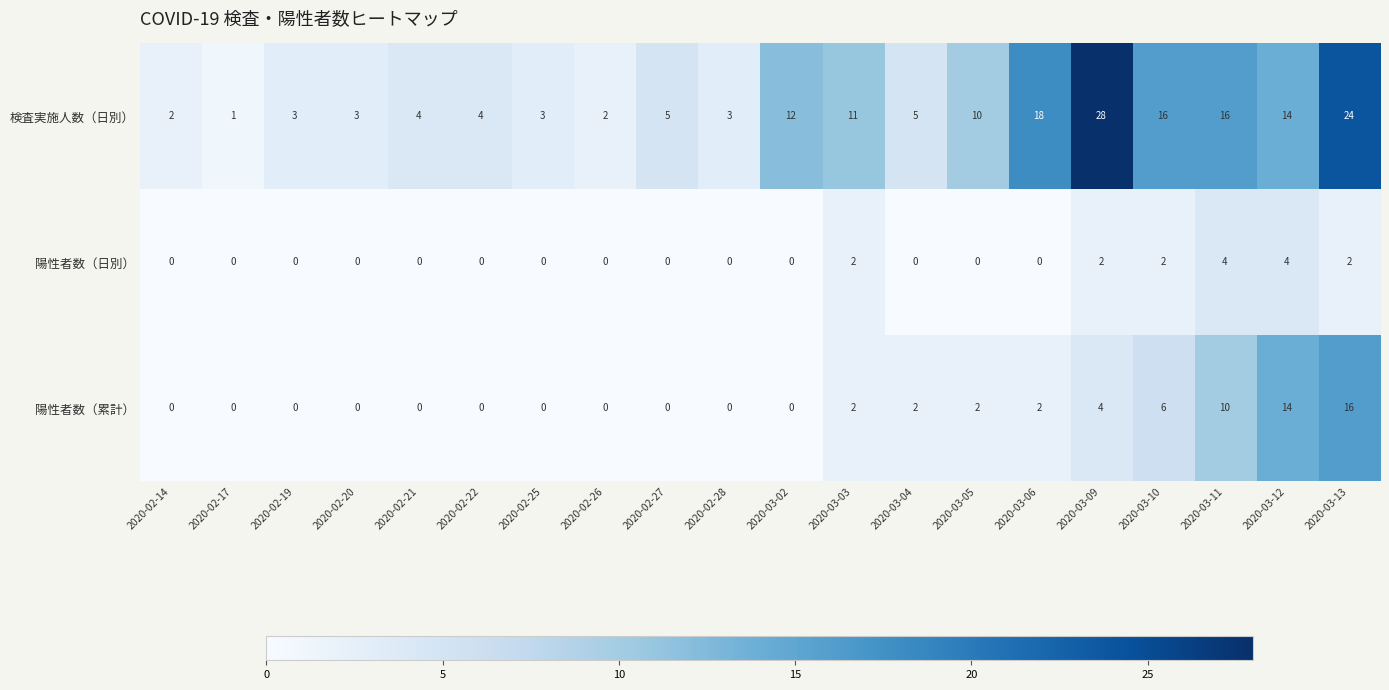

Is the value of 検査実施人数（日別） at 2020-03-06 greater than the value of 陽性者数（日別） at 2020-02-17?

Yes